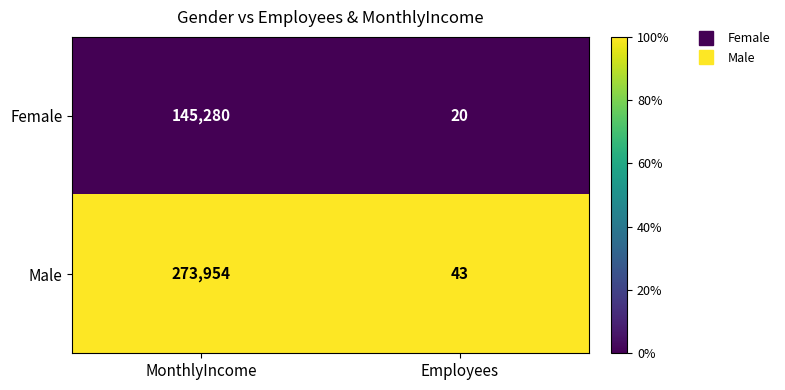

At which category is the sum across all series the highest?

MonthlyIncome